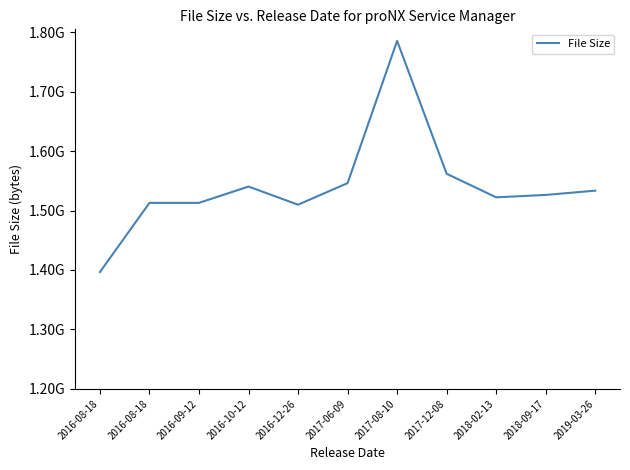

The value at 2016-12-26 is 951238646. True or false?

False